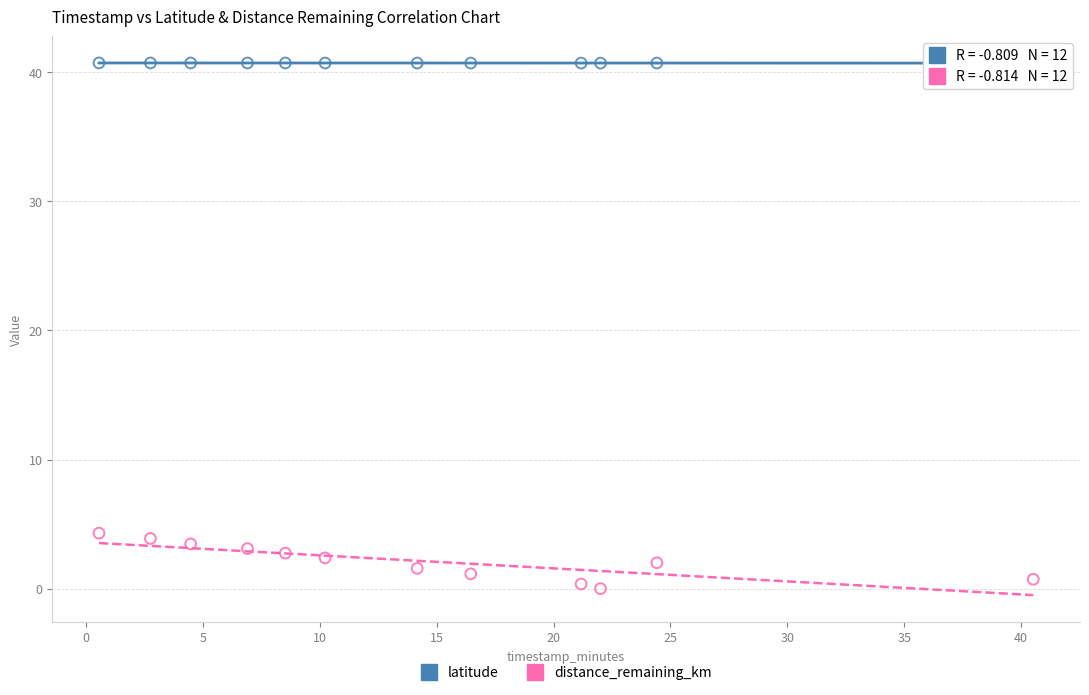

What is the X range (max minus min) for the scatter plot?

40.0